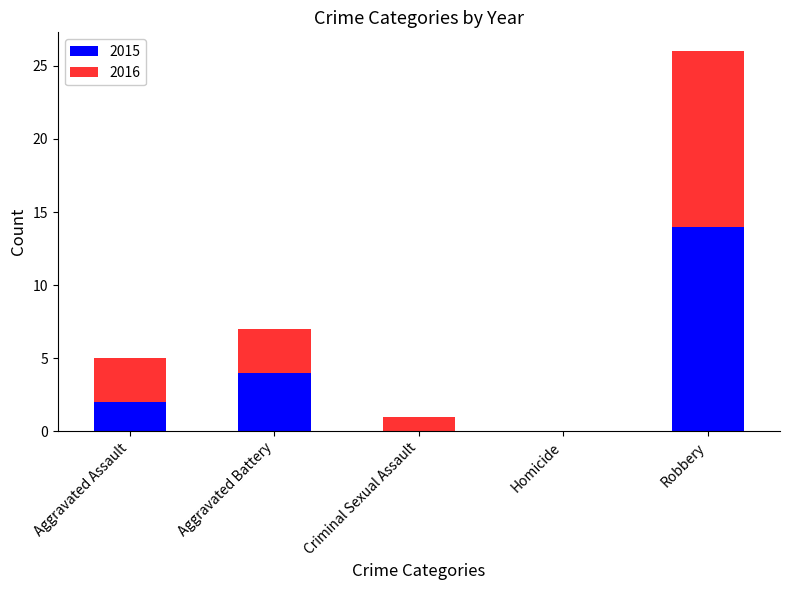

The 2015 series shows 14 at Robbery. True or false?

True